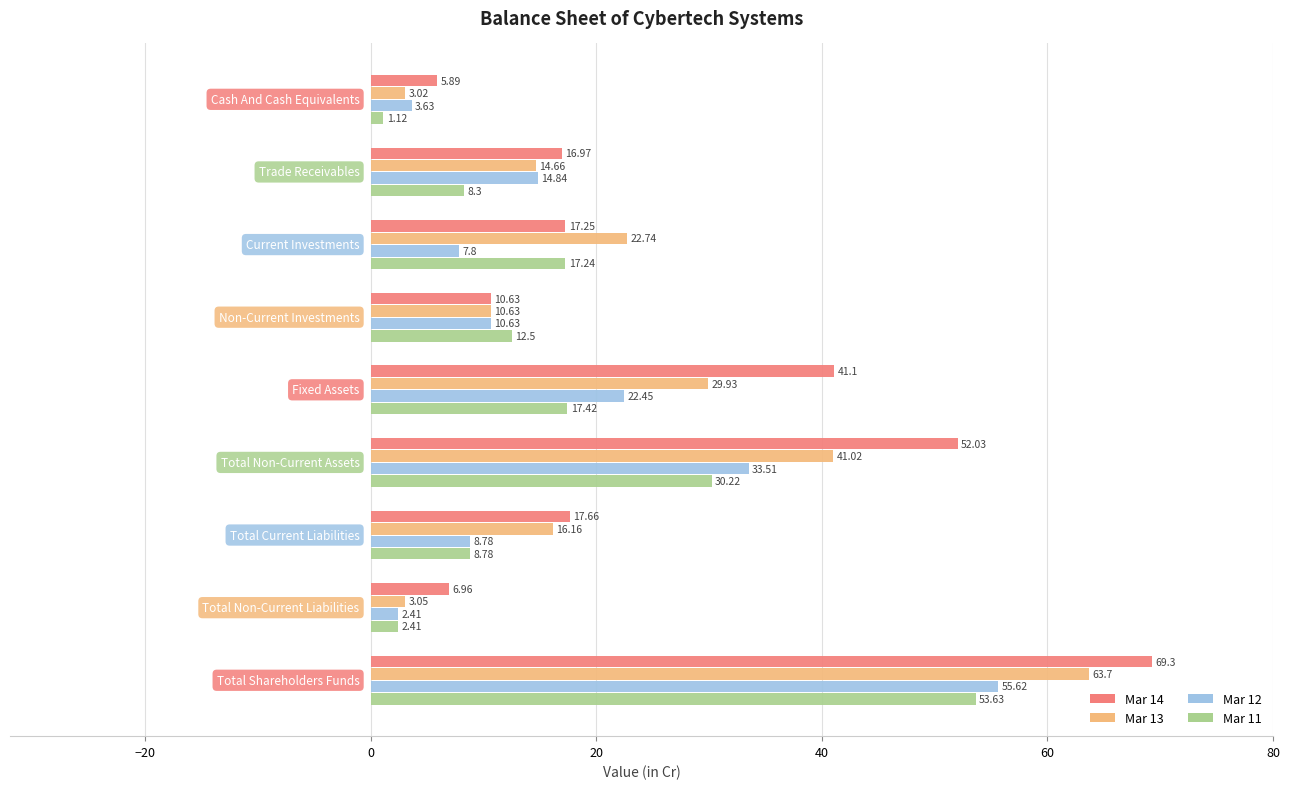

Rank the series by their maximum value, from highest to lowest.

Mar 14, Mar 13, Mar 12, Mar 11